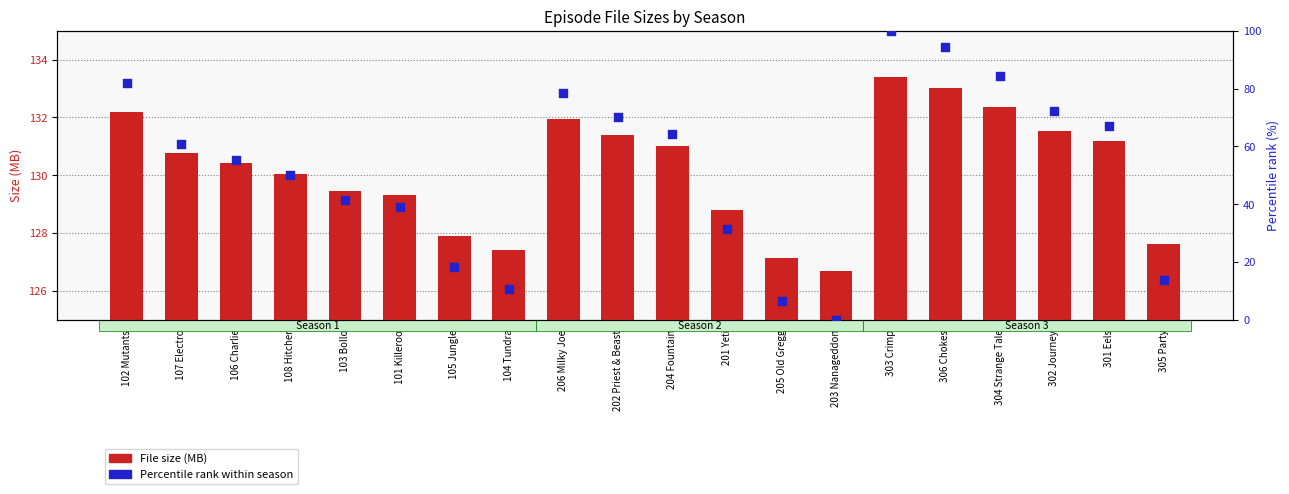

At which category is the sum across all series the highest?

303 Crimp